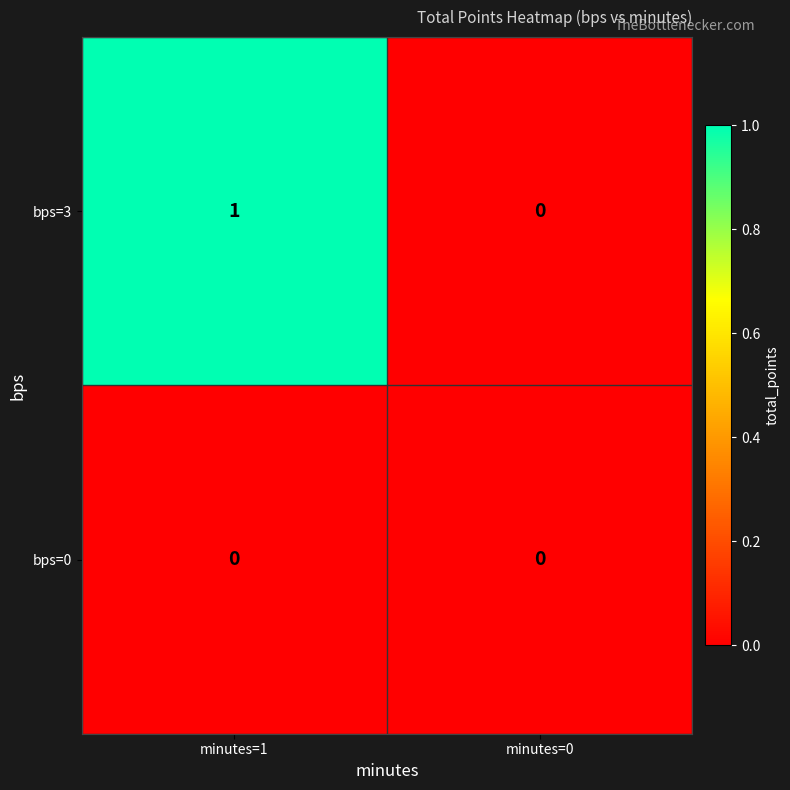

Between minutes=1 and minutes=0, which series saw the biggest shift?

bps=3